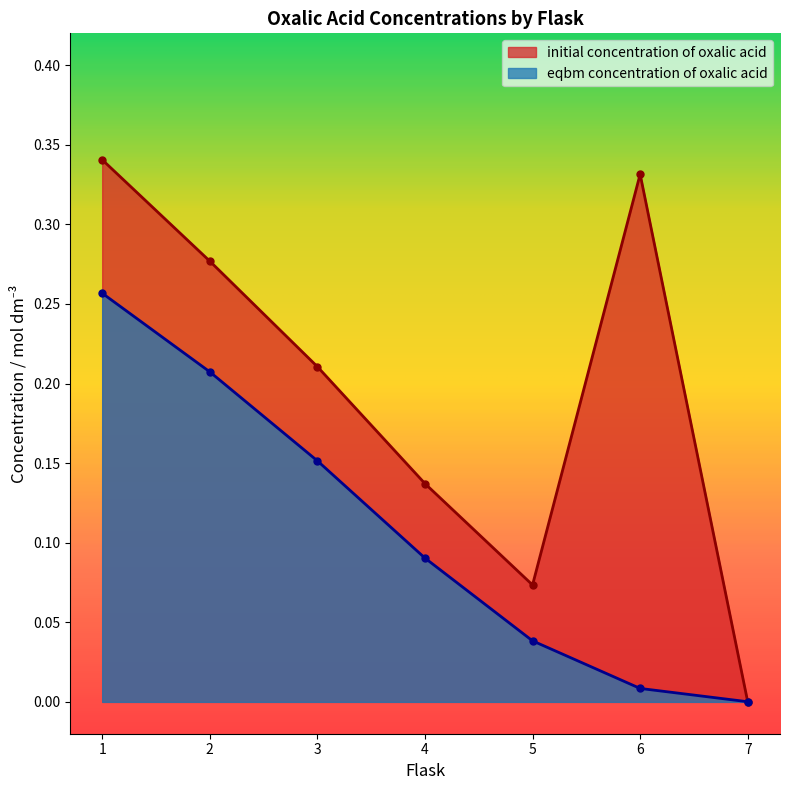

Rank the categories by initial concentration of oxalic acid value from highest to lowest.

1, 6, 2, 3, 4, 5, 7